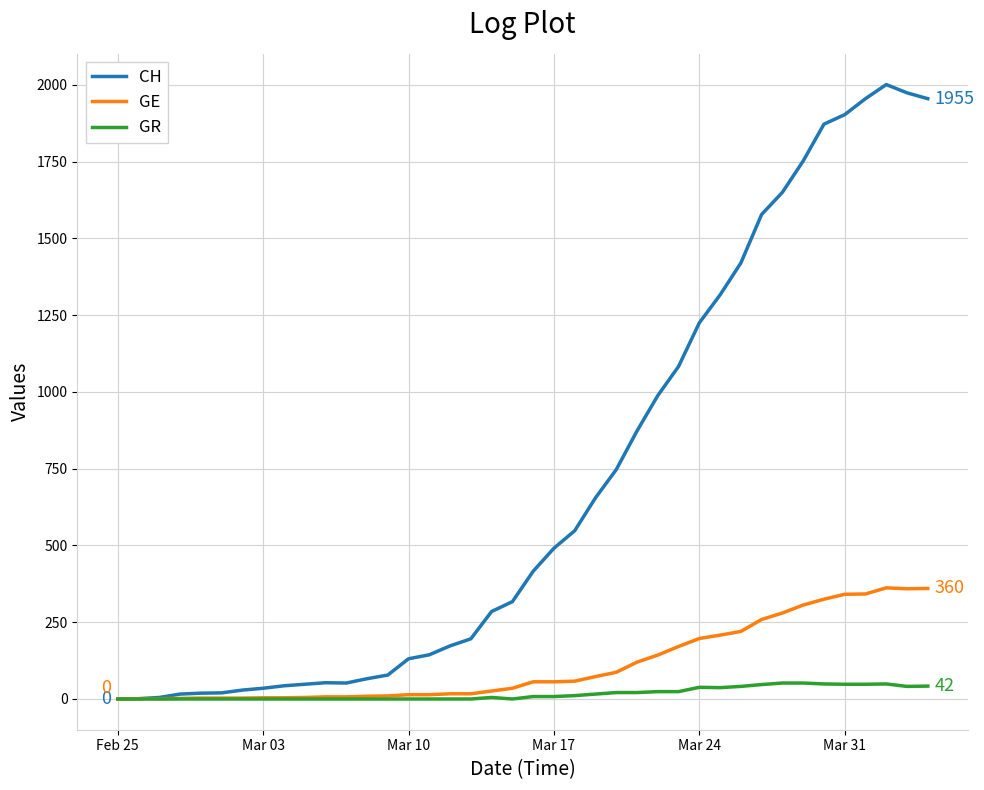

List the series in order of their peak value, highest first.

CH, GE, GR